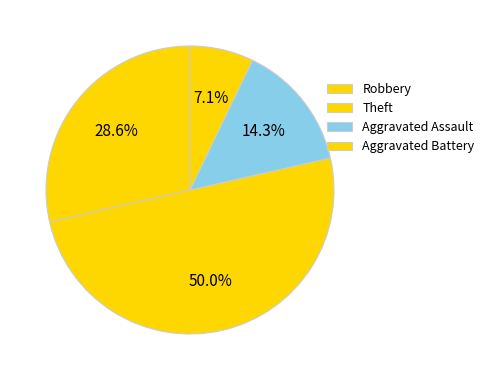

Which slice is the largest?

Theft